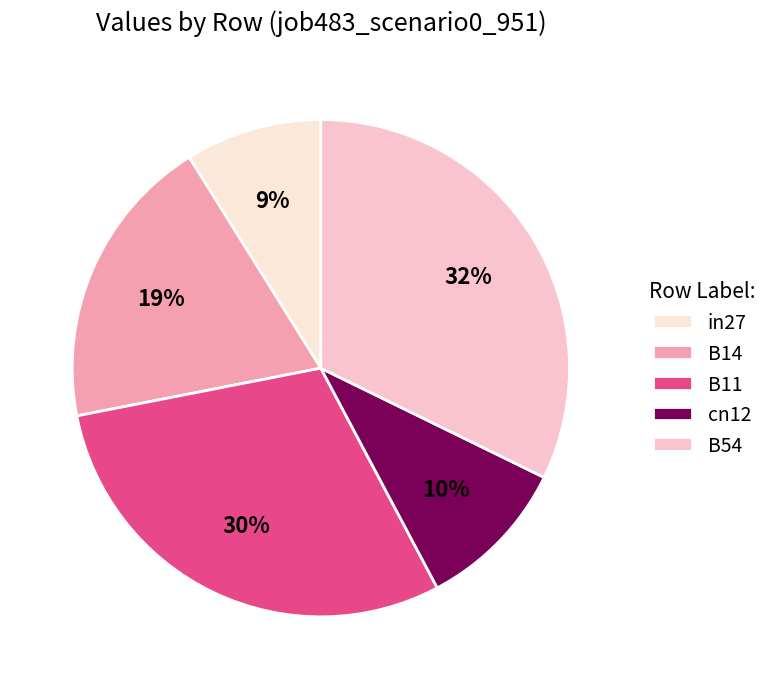

Does in27 represent more than half of the total?

No